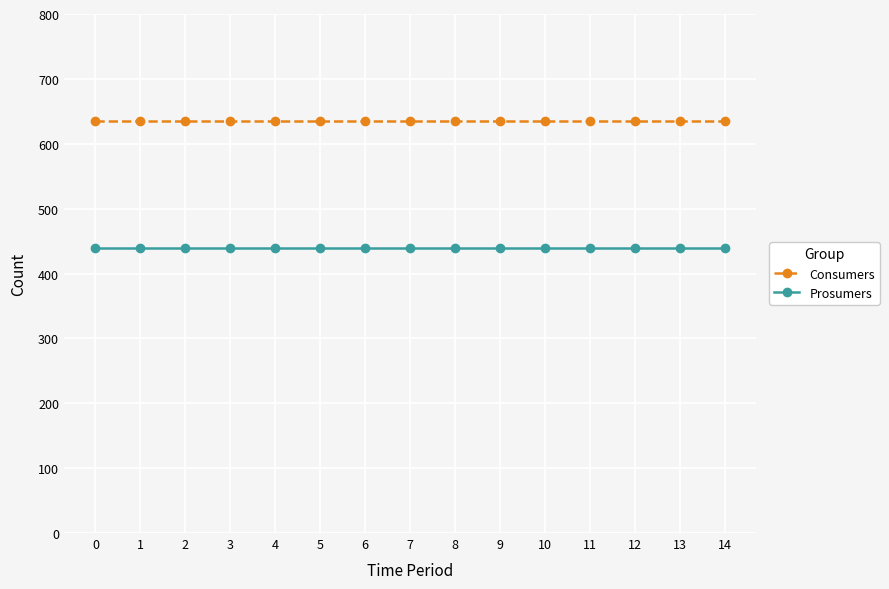

True or false: Prosumers and Consumers cross at least once.

False